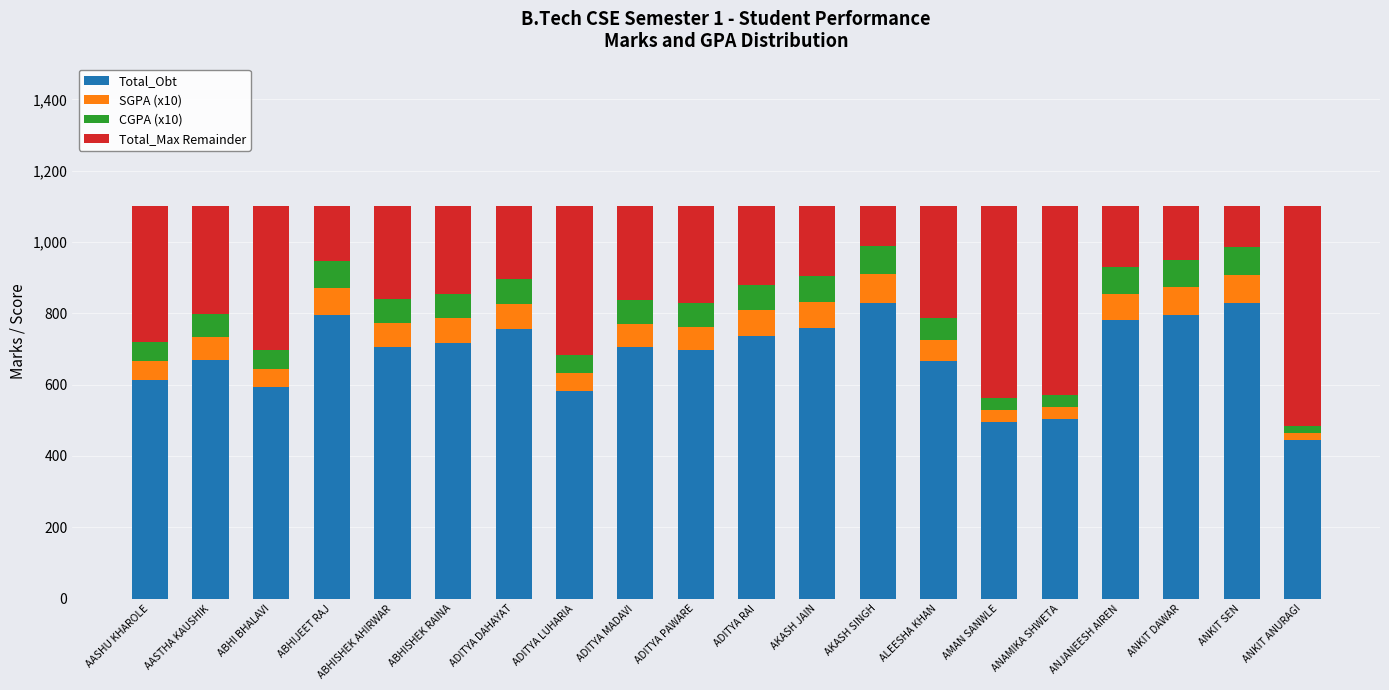

What is the difference between the second highest and second lowest values in the Total_Obt series?

332.0